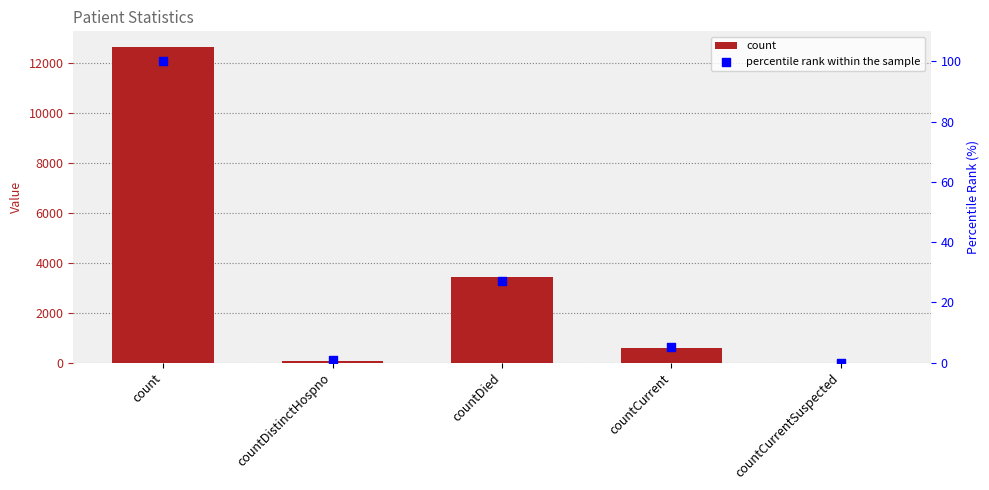

Which series contains the lowest Y value?

count